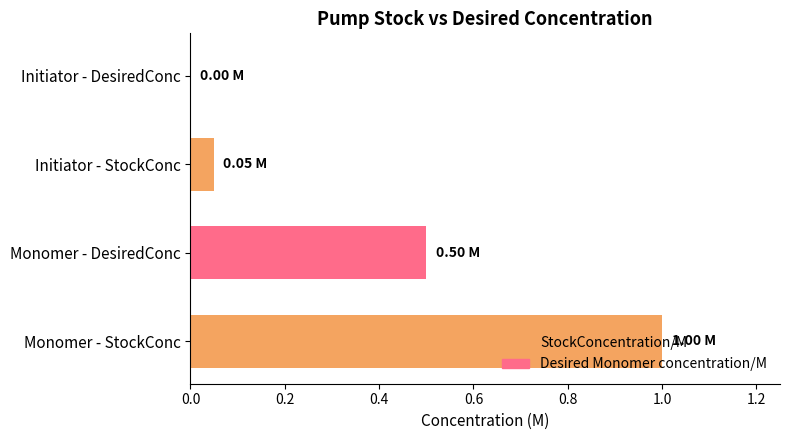

Are the bars horizontal?

Yes